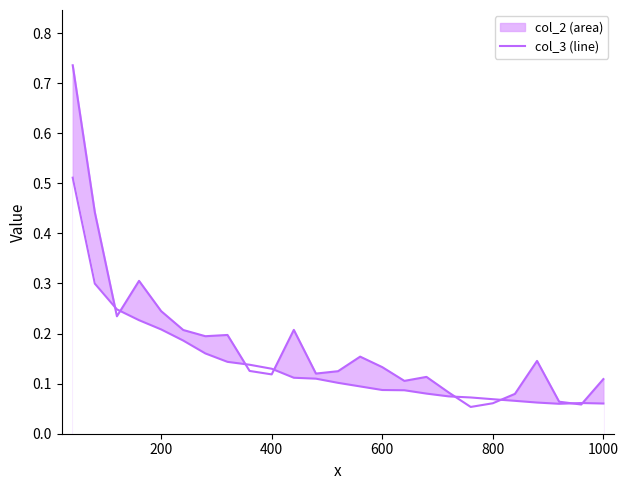

The value of col_3 at 3 is 0.1. True or false?

False